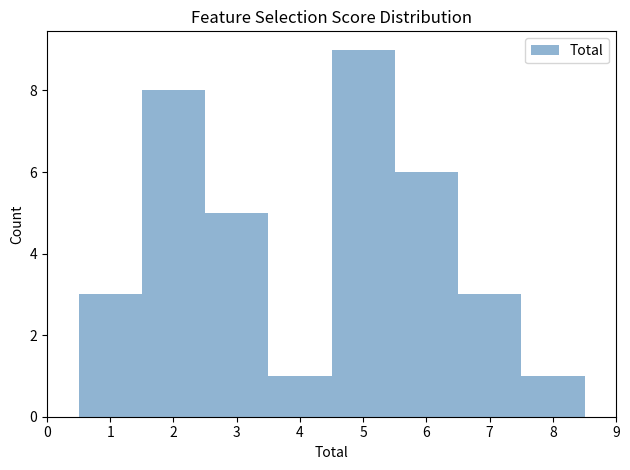

Which range on the x-axis has the tallest bar?

4.5 to 5.5